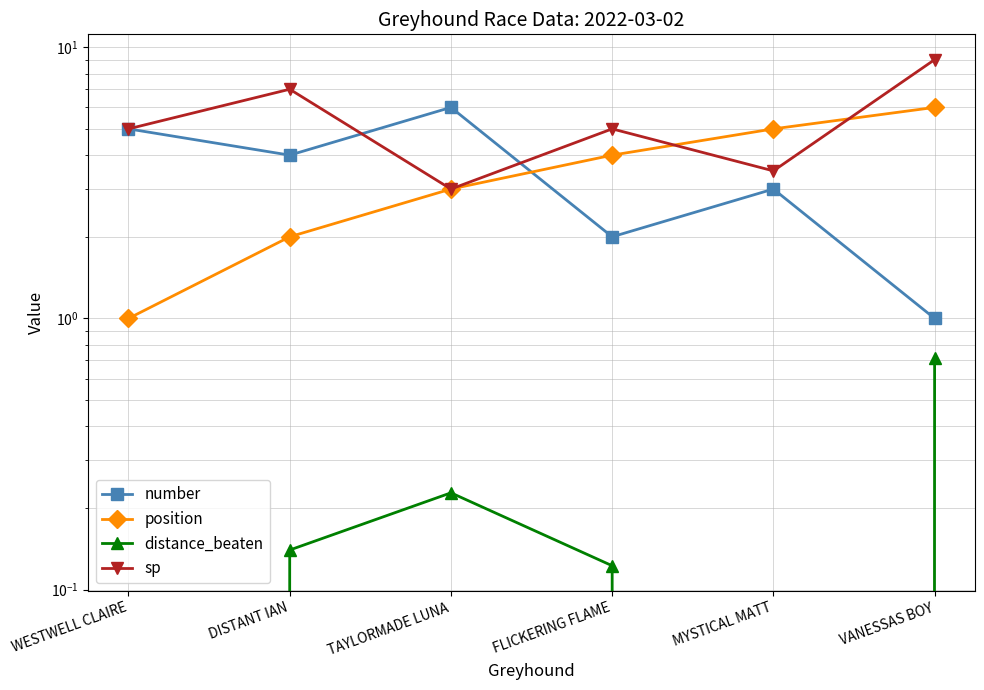

Which label corresponds to the smallest value in the chart?

WESTWELL CLAIRE